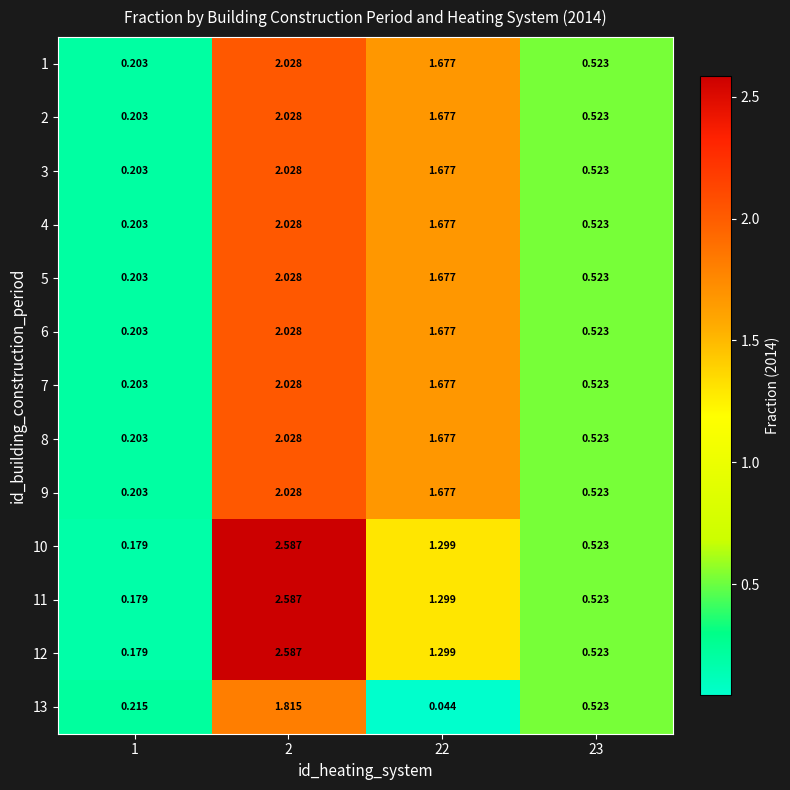

Is the value of 2 at 22 greater than the value of 5 at 2?

No